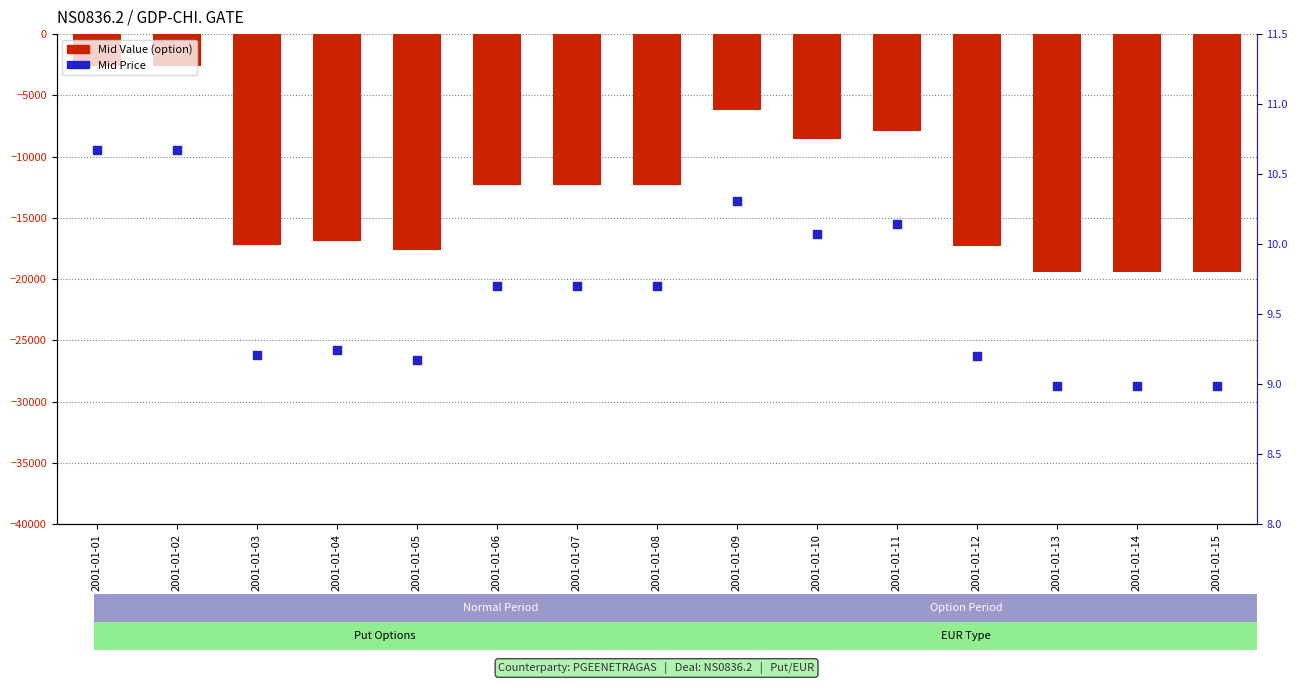

Which series contains the highest Y value?

Mid Price